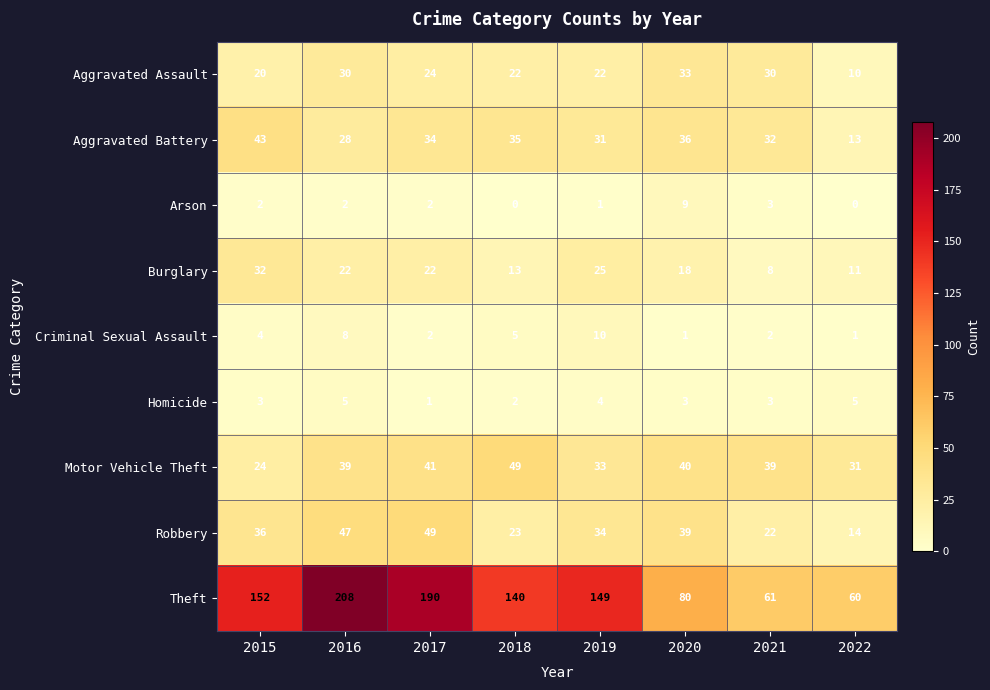

Rank the series at 2016 from lowest to highest value.

Arson, Homicide, Criminal Sexual Assault, Burglary, Aggravated Battery, Aggravated Assault, Motor Vehicle Theft, Robbery, Theft